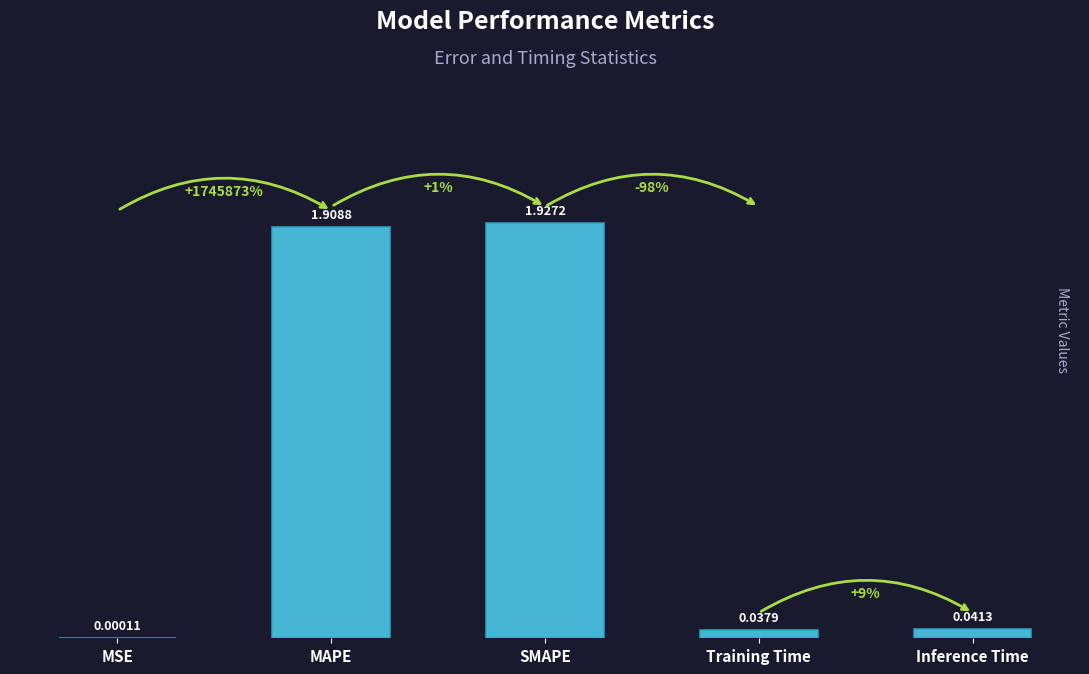

Which has a higher value, Inference Time or MSE?

Inference Time